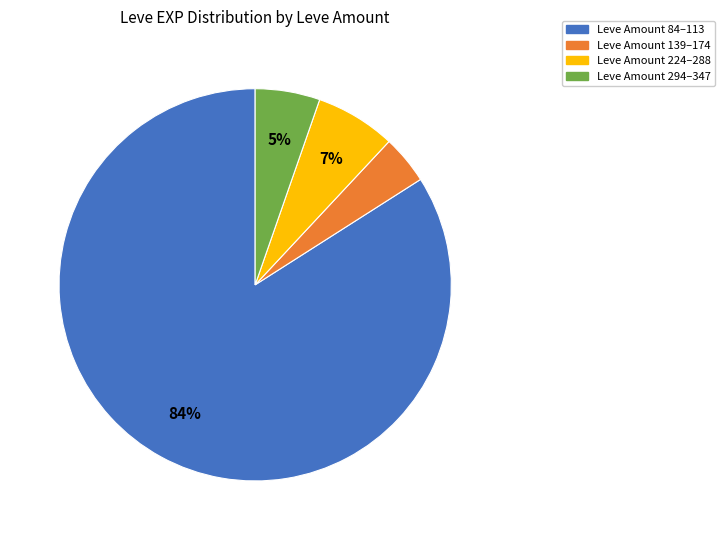

To the nearest percent, what is the average slice percentage?

25%